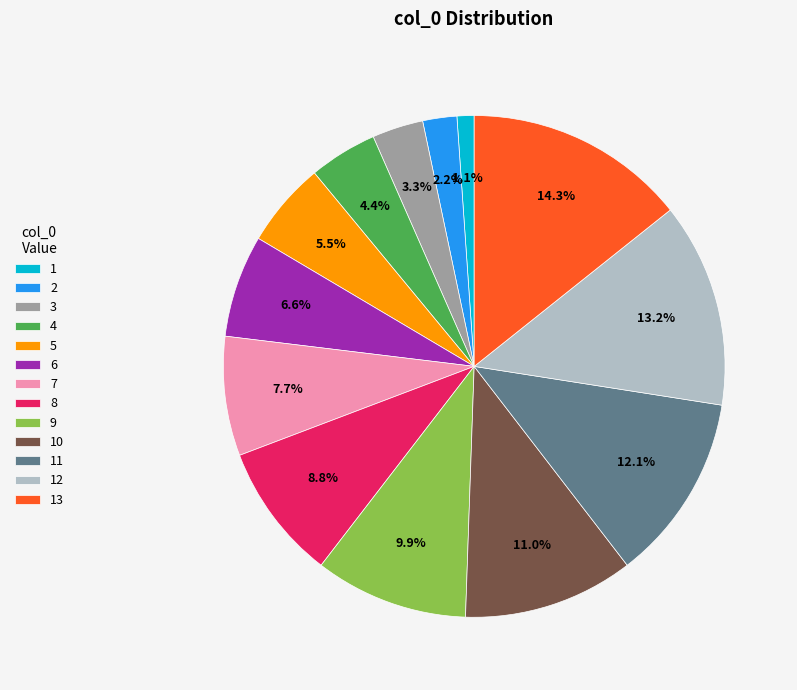

Do 9 and 8 together represent more than half of the pie?

No